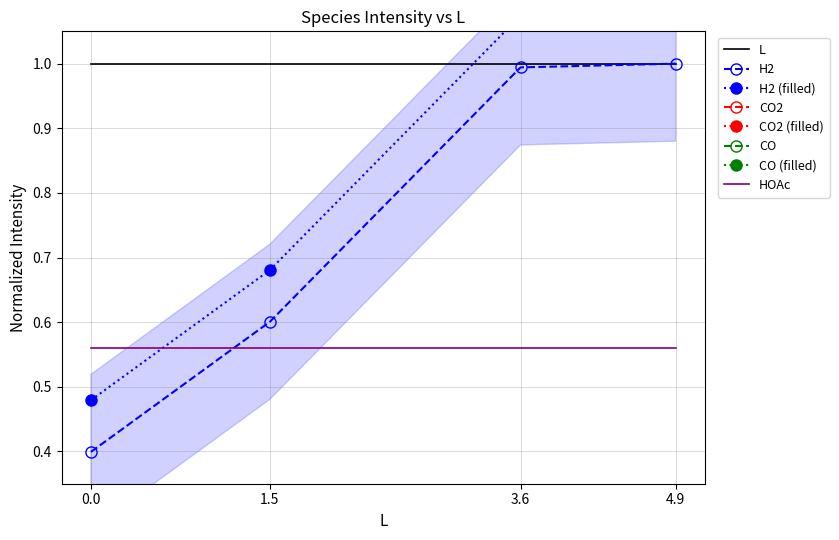

True or false: CO and CO2 cross at least once.

False